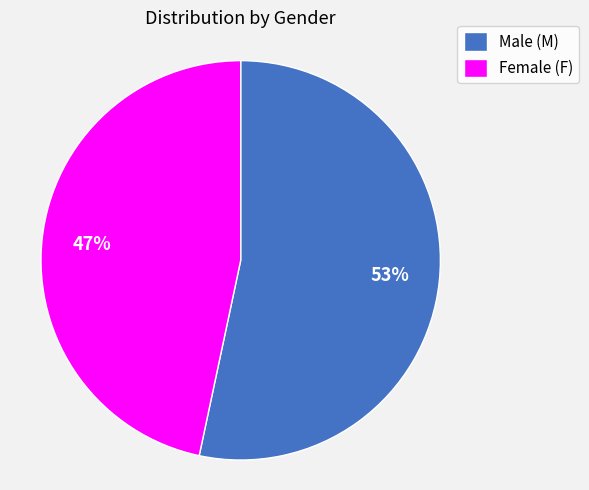

Is there any slice that represents more than half of the pie?

Yes